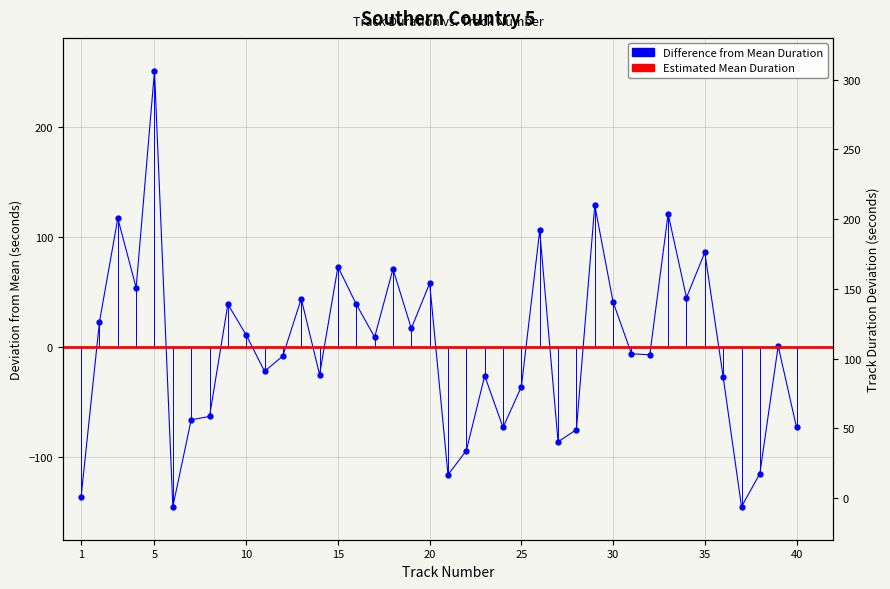

How many values are below 1?

20